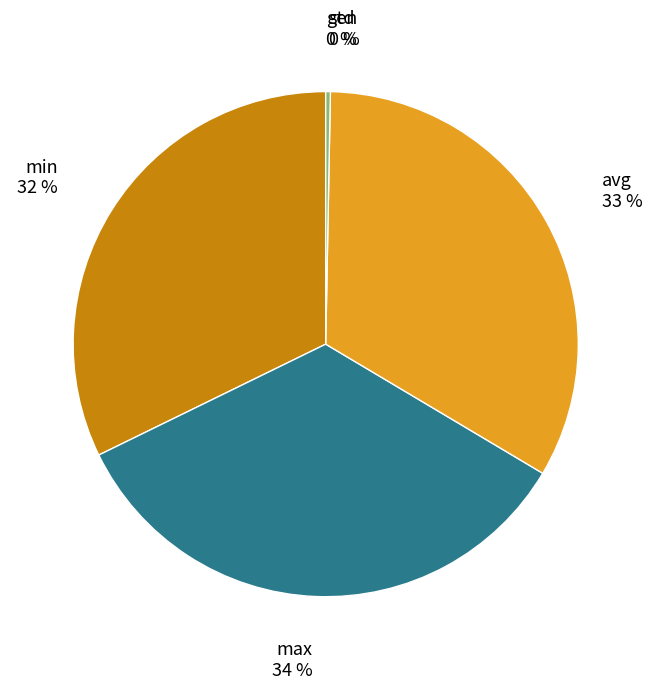

Does max represent more than half of the total?

No